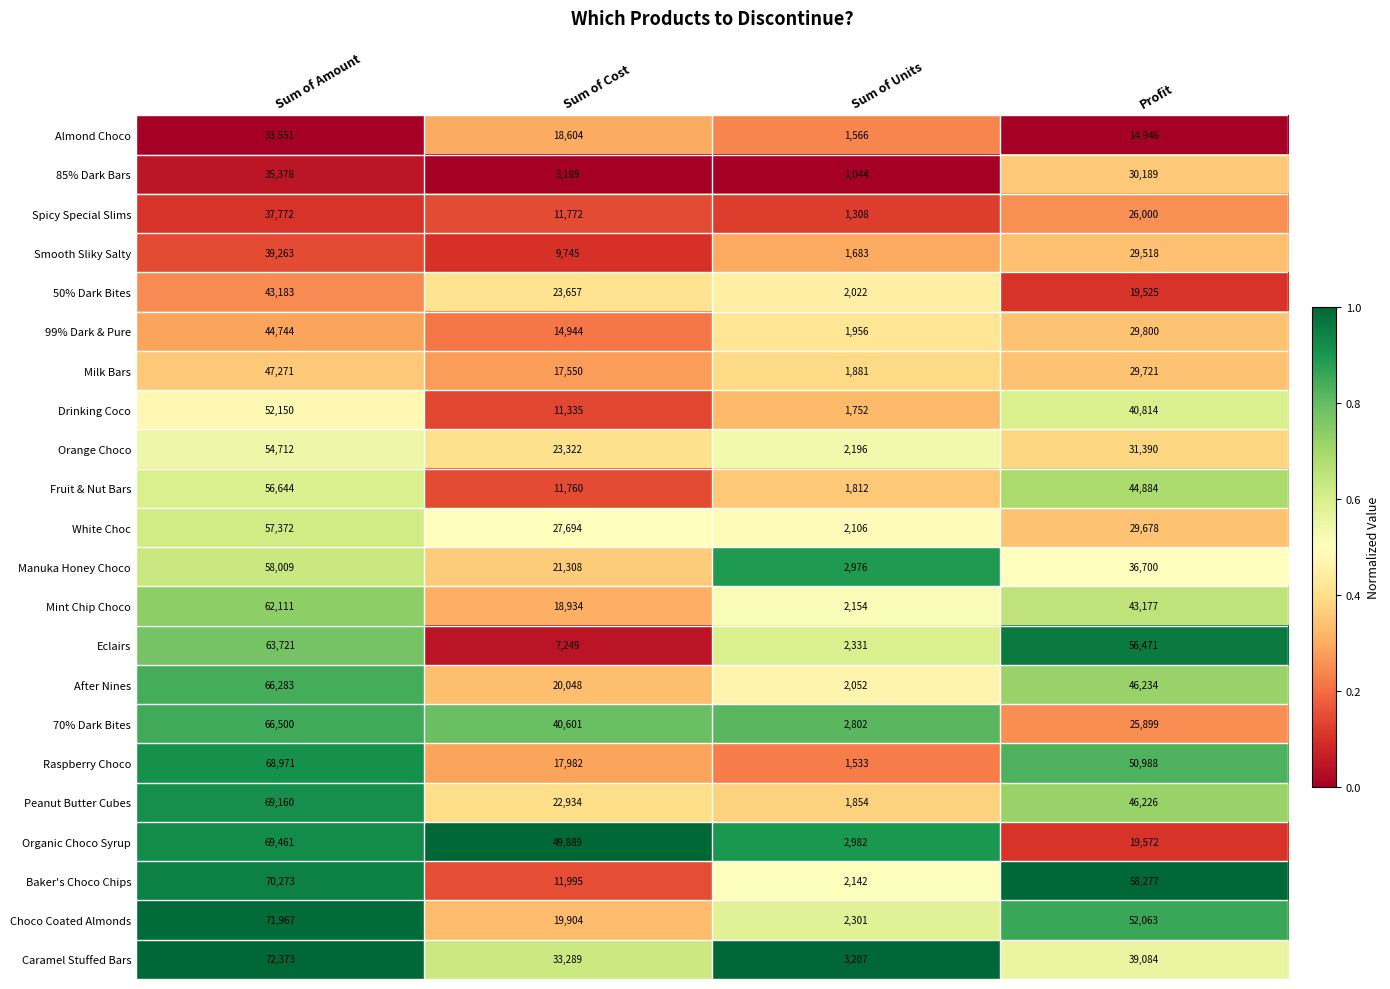

At which category is the sum across all series the highest?

Sum of Amount